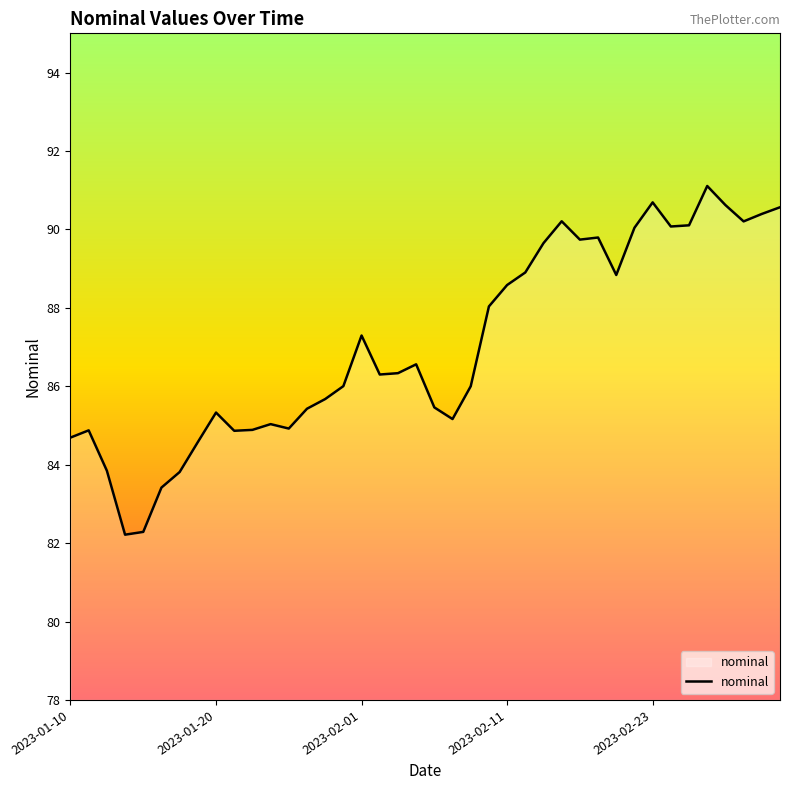

What is the difference between the maximum and minimum values?

8.9